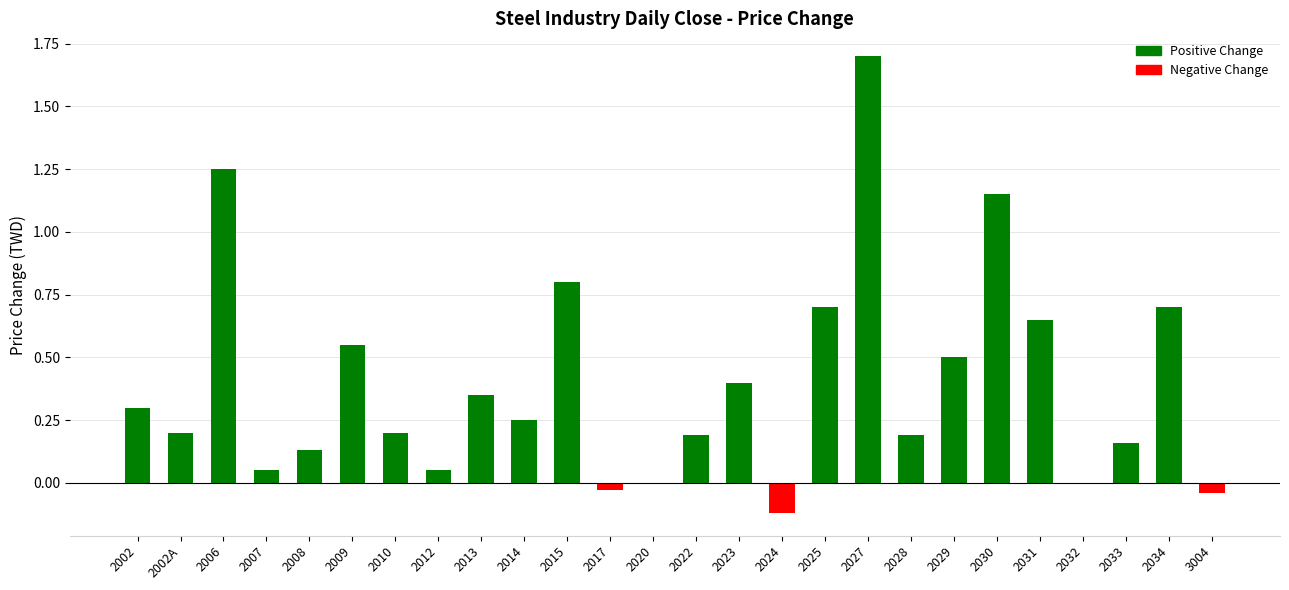

What is the sum of all values?

10.3